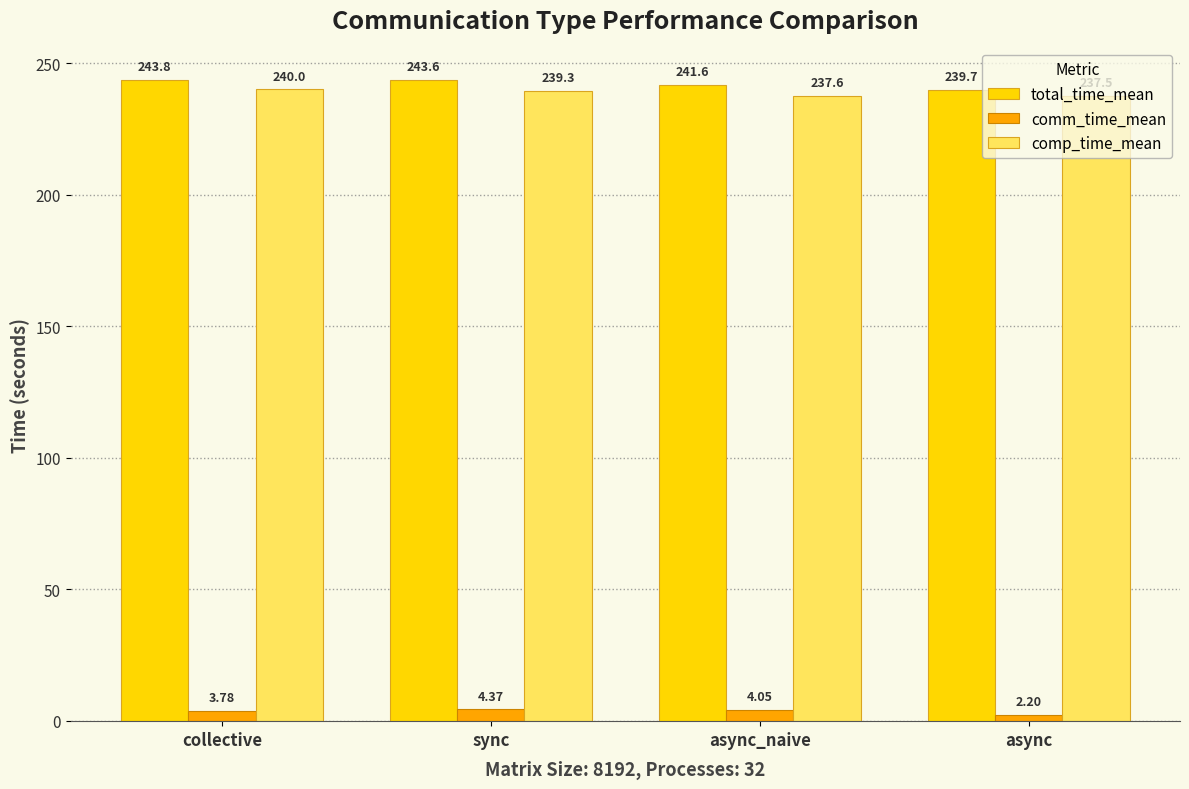

At how many categories does at least one series exceed 105?

4